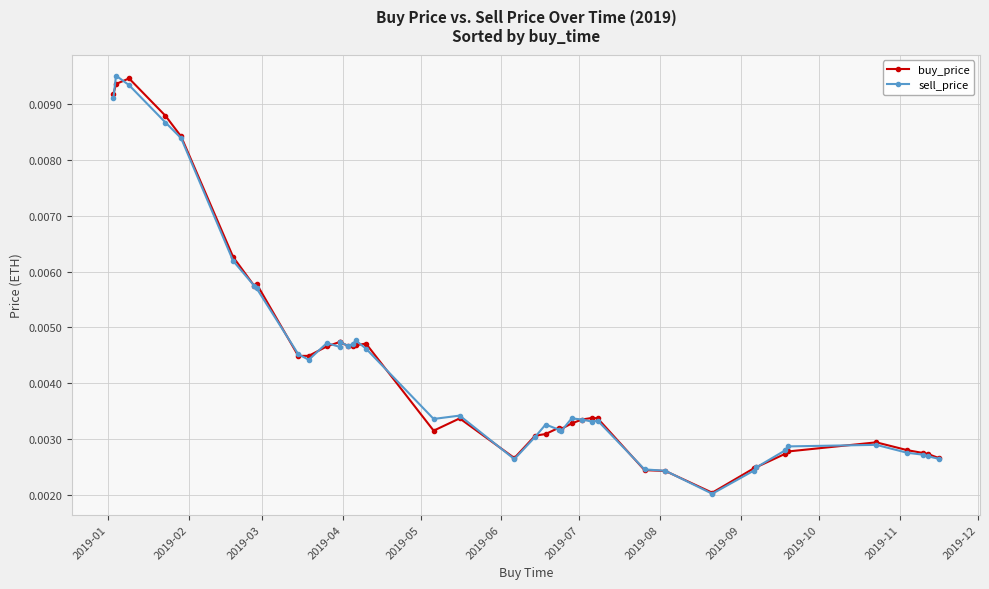

How many interior local peaks does the buy_price series have?

7